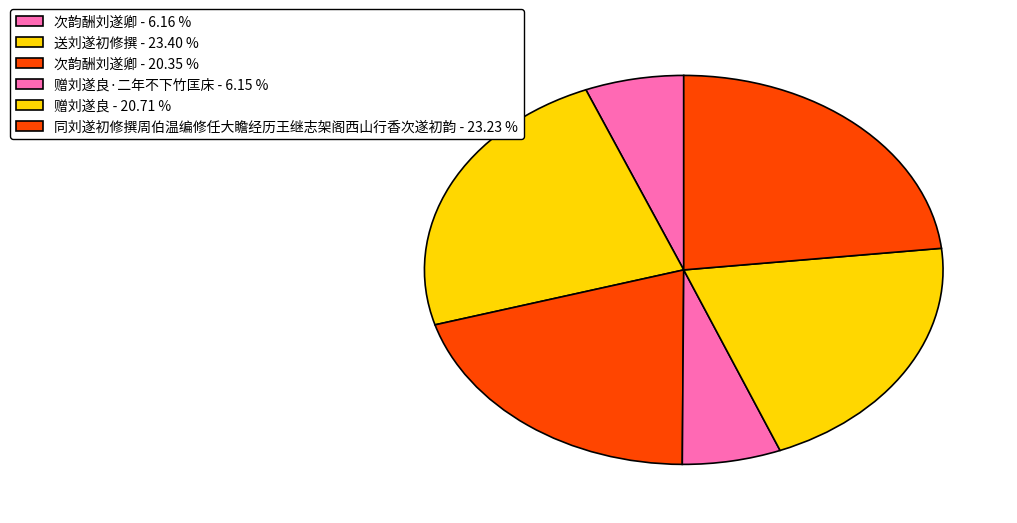

How many segments does this pie chart have?

6